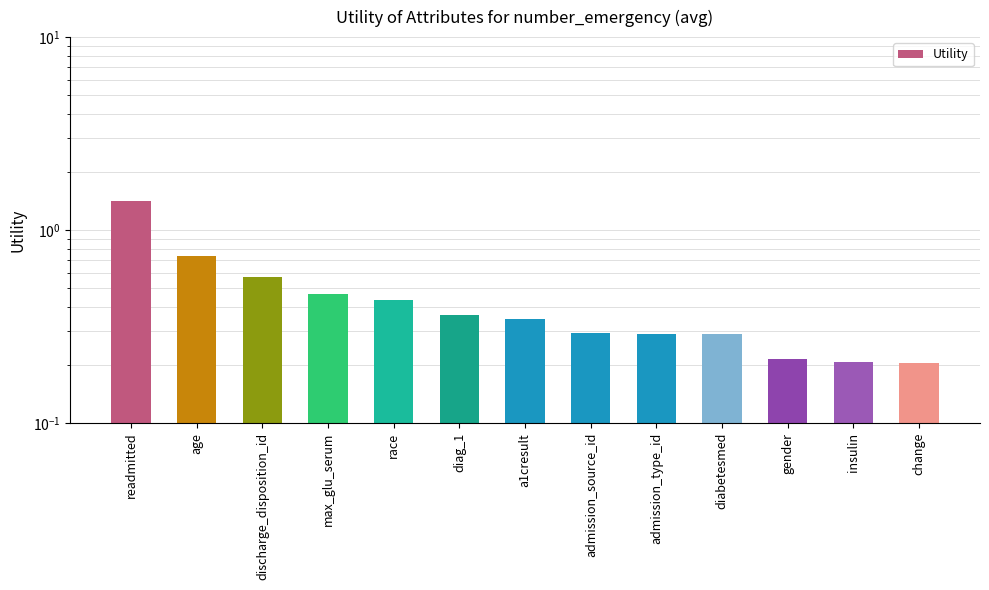

The value at discharge_disposition_id is 0.6. True or false?

True